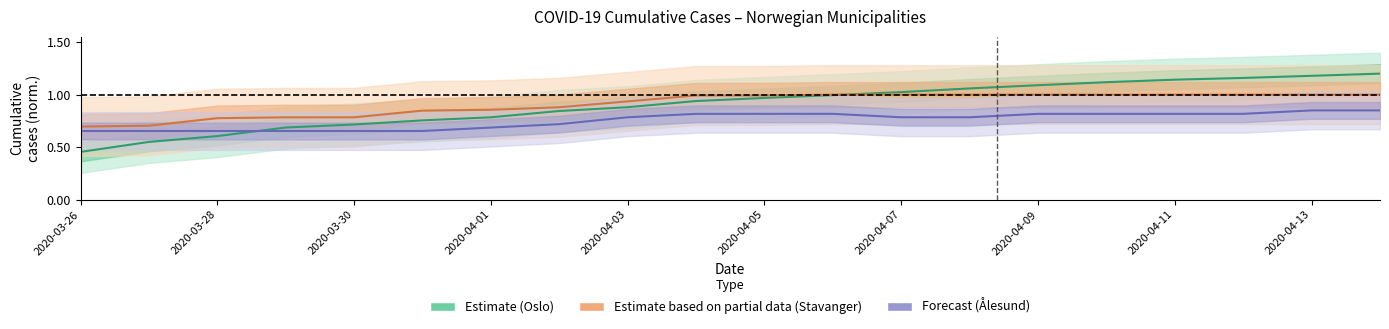

Reading left to right, what are all the values shown in this chart?

Oslo: 2020-03-26=0.5	2020-03-27=0.5	2020-03-28=0.6	2020-03-29=0.7	2020-03-30=0.7	2020-03-31=0.8	2020-04-01=0.8	2020-04-02=0.8	2020-04-03=0.9	2020-04-04=0.9	2020-04-05=1.0	2020-04-06=1.0	2020-04-07=1.0	2020-04-08=1.1	2020-04-09=1.1	2020-04-10=1.1	2020-04-11=1.1	2020-04-12=1.2	2020-04-13=1.2	2020-04-14=1.2
Stavanger: 2020-03-26=0.7	2020-03-27=0.7	2020-03-28=0.8	2020-03-29=0.8	2020-03-30=0.8	2020-03-31=0.8	2020-04-01=0.9	2020-04-02=0.9	2020-04-03=0.9	2020-04-04=1.0	2020-04-05=1.0	2020-04-06=1.0	2020-04-07=1.0	2020-04-08=1.0	2020-04-09=1.0	2020-04-10=1.0	2020-04-11=1.0	2020-04-12=1.0	2020-04-13=1.0	2020-04-14=1.0
Ålesund: 2020-03-26=0.7	2020-03-27=0.7	2020-03-28=0.7	2020-03-29=0.7	2020-03-30=0.7	2020-03-31=0.7	2020-04-01=0.7	2020-04-02=0.7	2020-04-03=0.8	2020-04-04=0.8	2020-04-05=0.8	2020-04-06=0.8	2020-04-07=0.8	2020-04-08=0.8	2020-04-09=0.8	2020-04-10=0.8	2020-04-11=0.8	2020-04-12=0.8	2020-04-13=0.8	2020-04-14=0.8